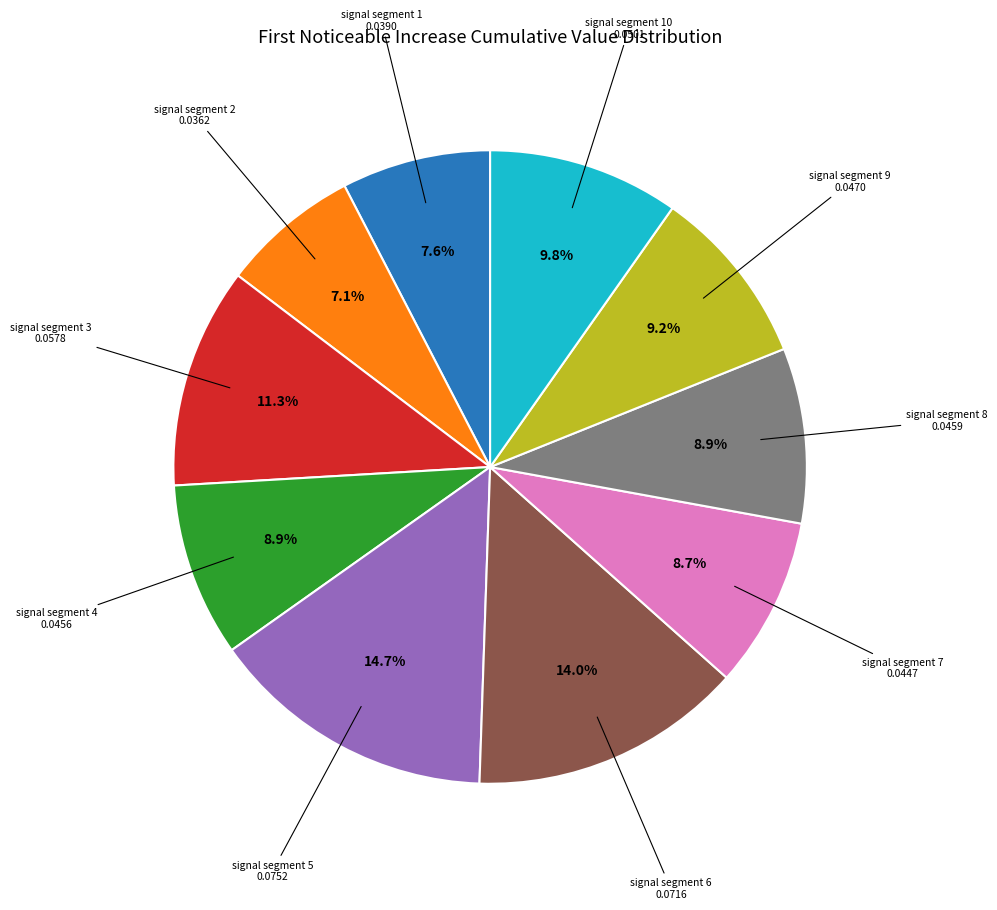

Is there a majority slice in this chart?

No